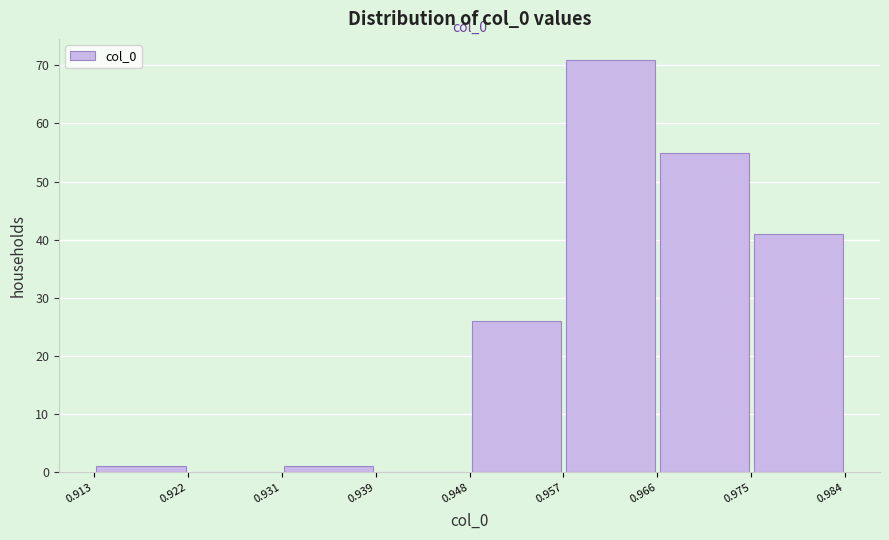

Which range on the x-axis has the tallest bar?

0.957 to 0.966